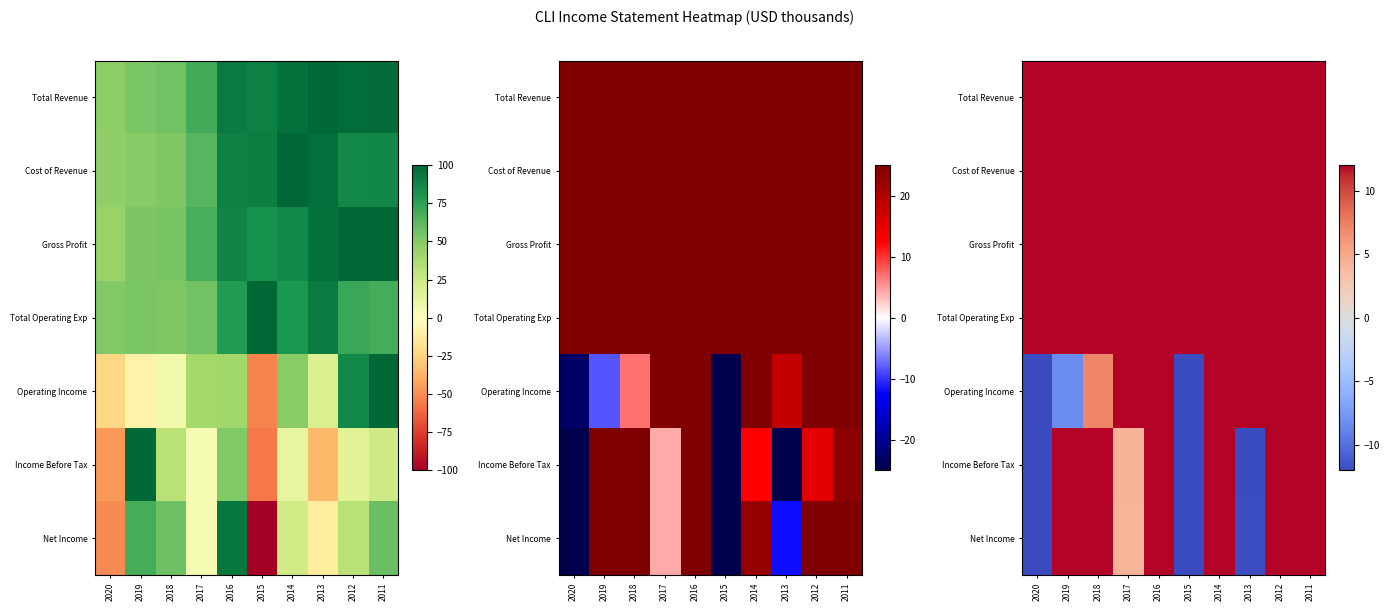

List the labels in order of Operating Income value, smallest first.

2015, 2020, 2019, 2018, 2013, 2017, 2016, 2014, 2012, 2011